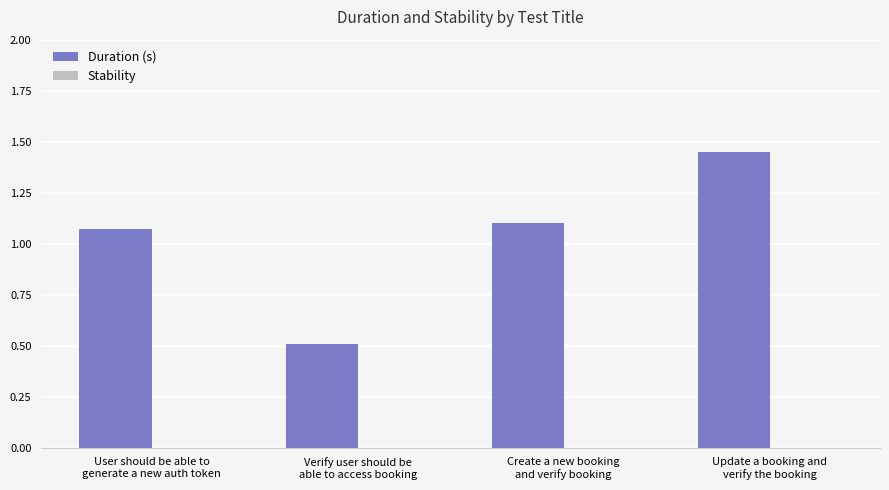

What is the smallest value displayed?

0.5